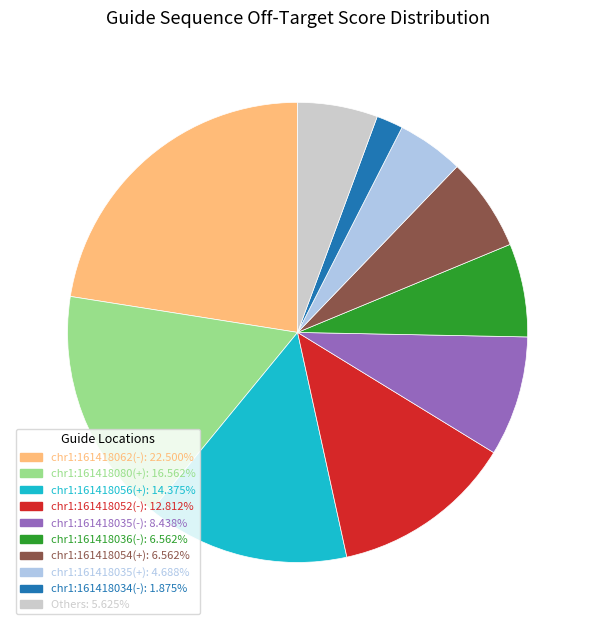

Is there a majority slice in this chart?

No